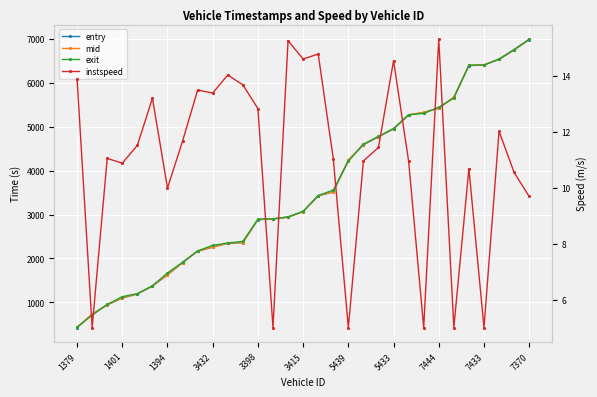

What position from the right is 3415?

16